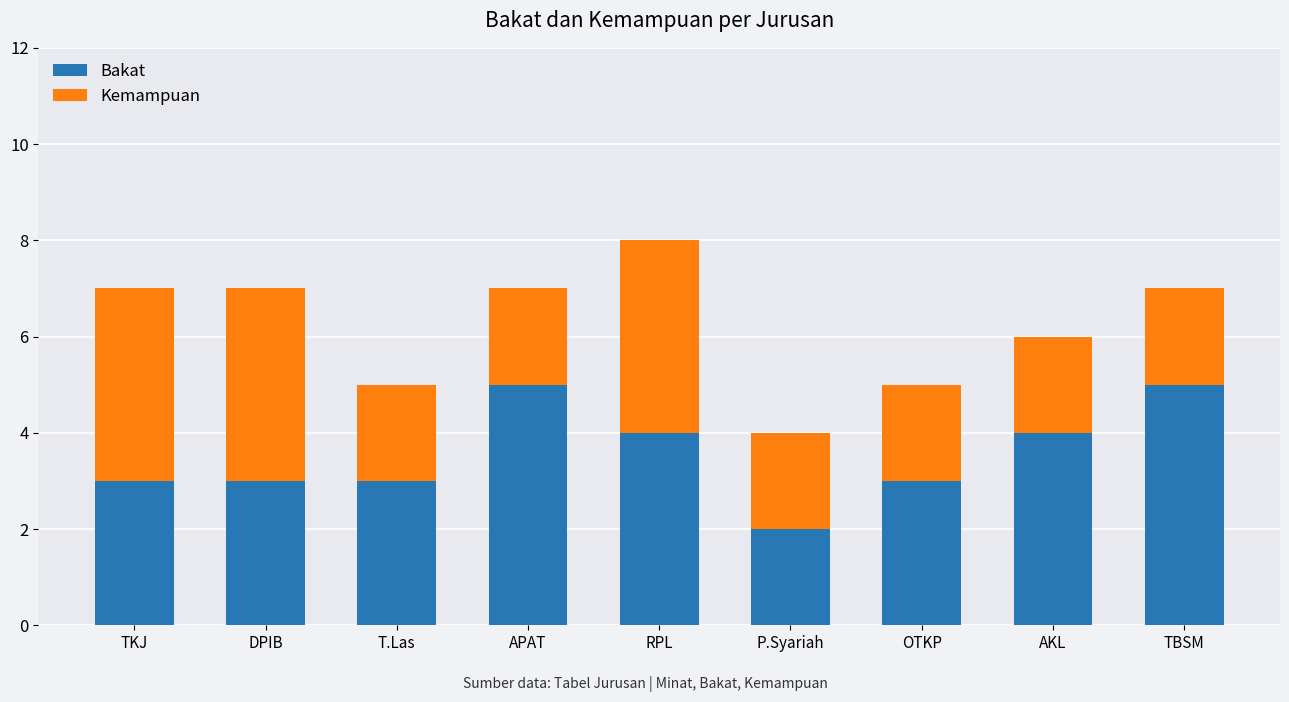

Is it true that Bakat equals 5 at TKJ?

False